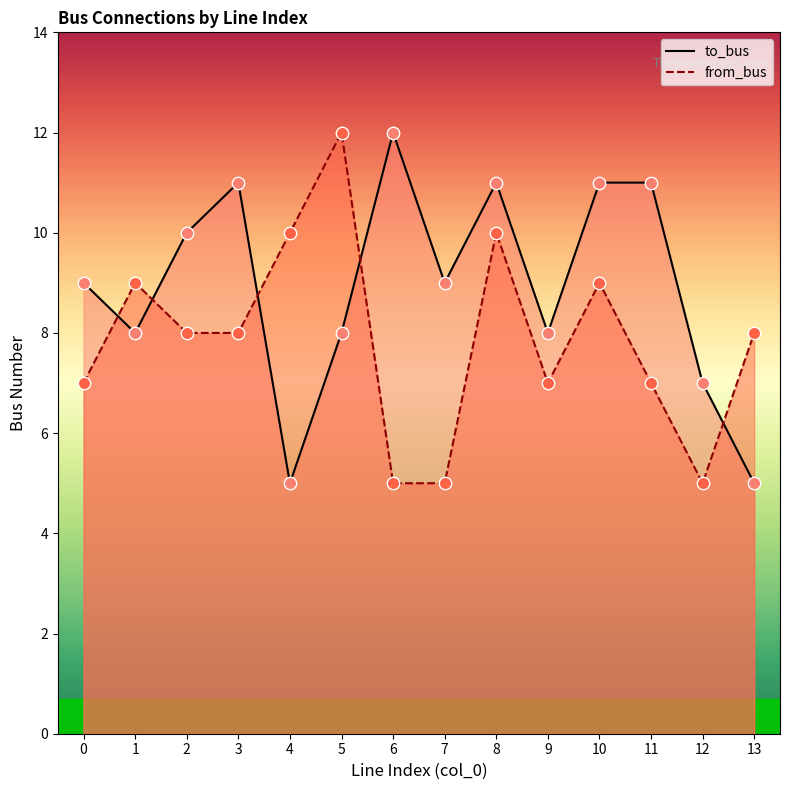

What is the total value across all series at 2?

18